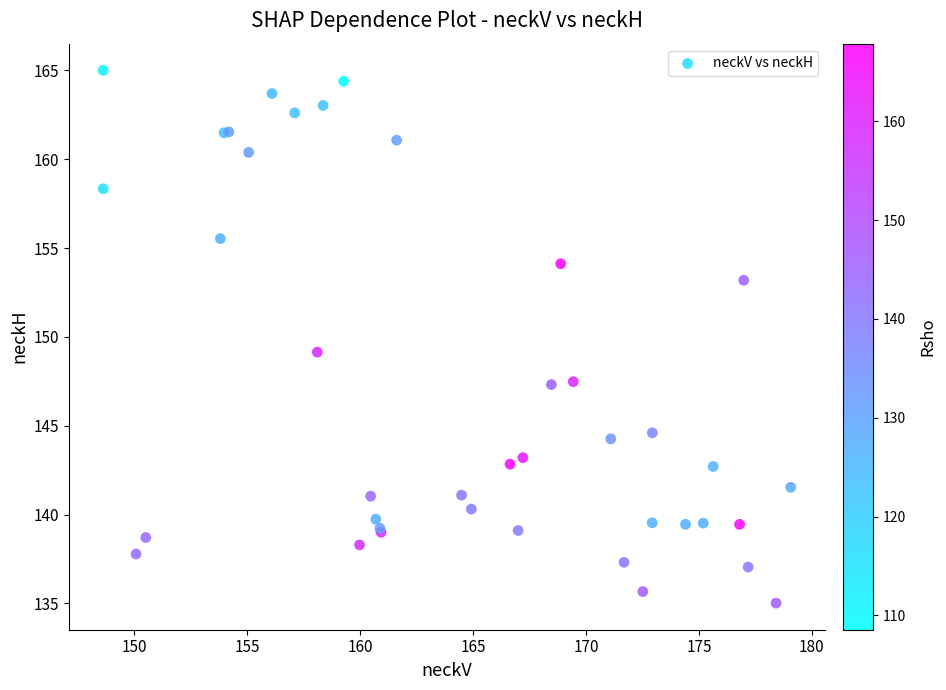

What Y value in the scatter plot is closest to 150?

149.1